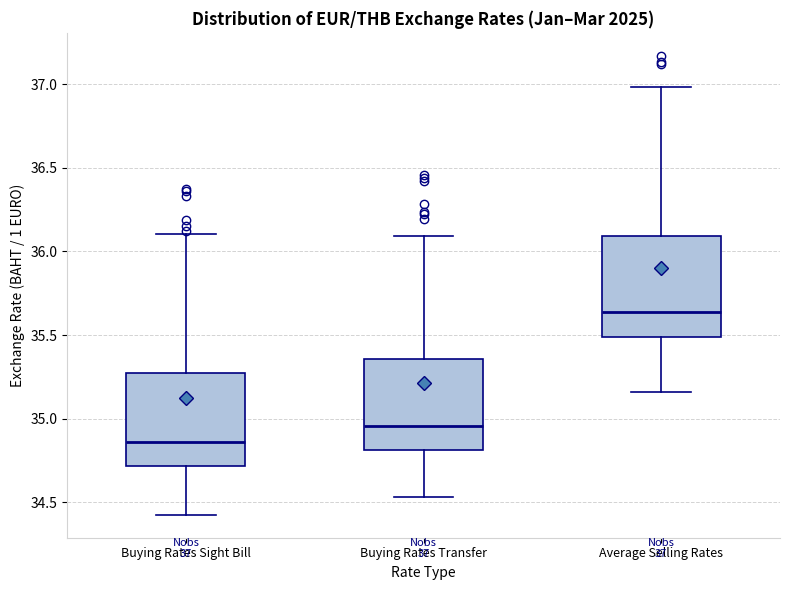

Which box's median line is the highest?

Average Selling Rates